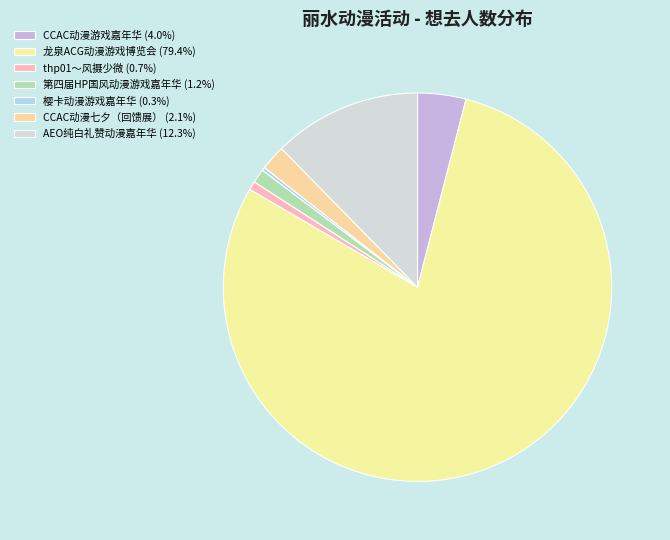

Which slice represents more than half of the pie?

龙泉ACG动漫游戏博览会